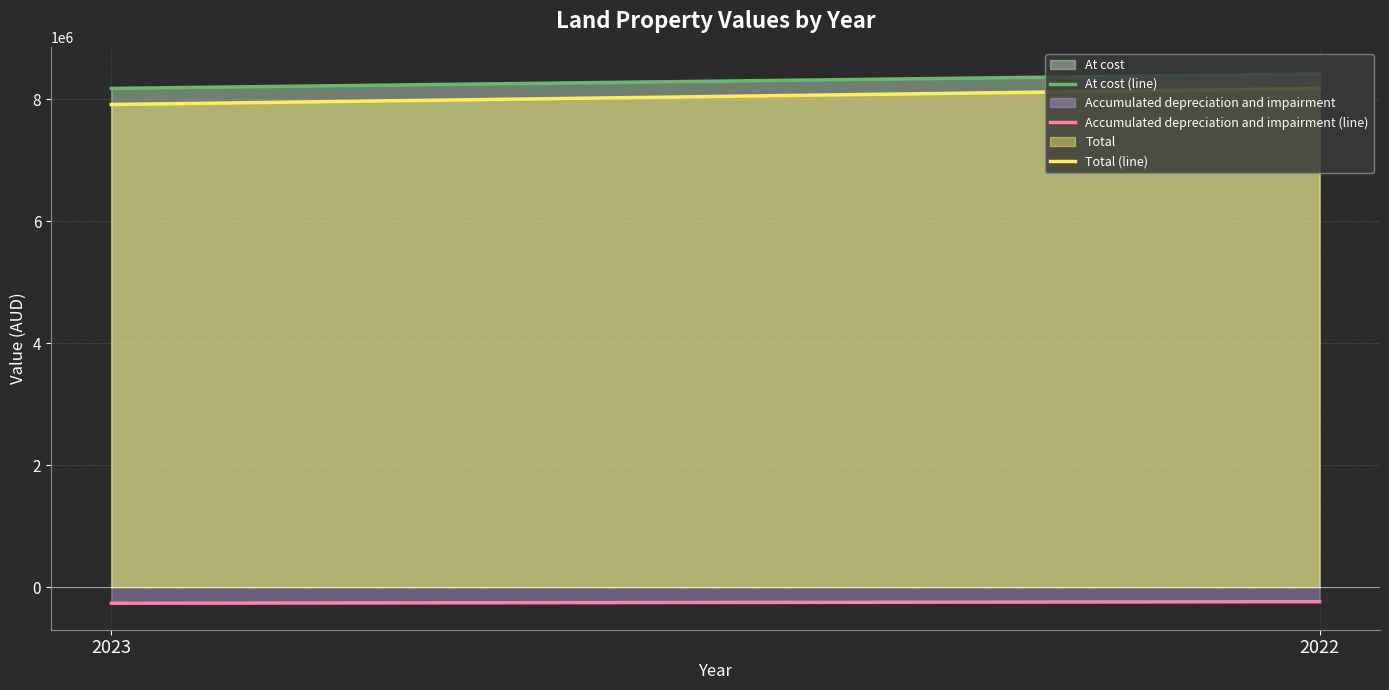

Which has a higher value, 2022 or 2023?

2022